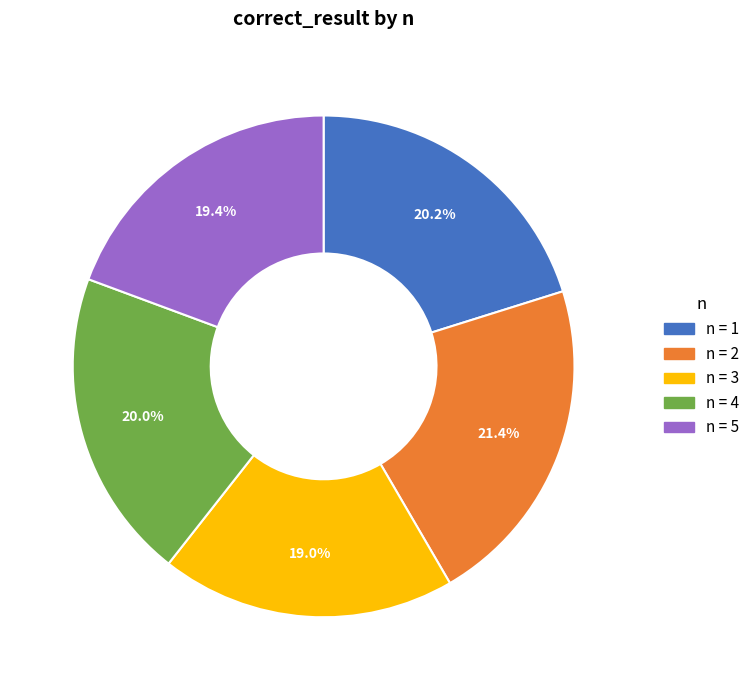

Does any single category account for the majority?

No